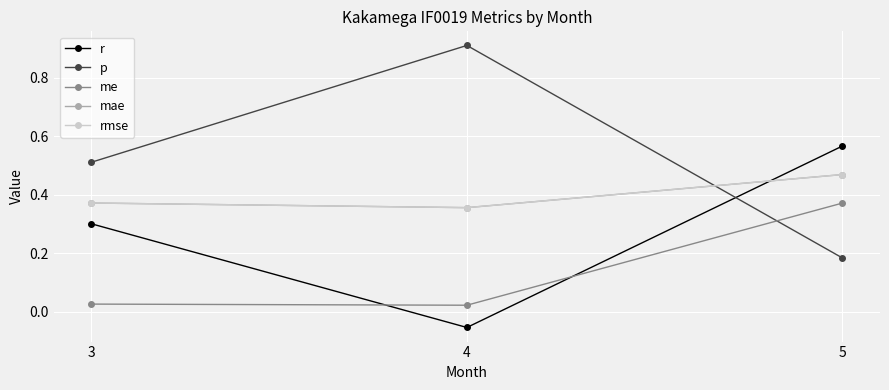

What is the value of the r point at the 1st from the left?

0.3